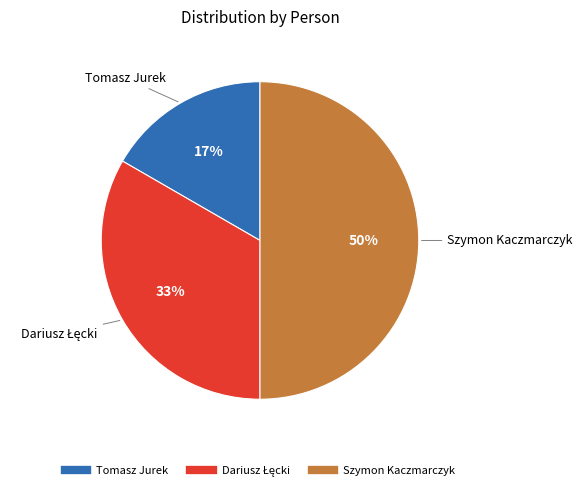

To the nearest percent, what percentage of the pie is Szymon Kaczmarczyk?

50%